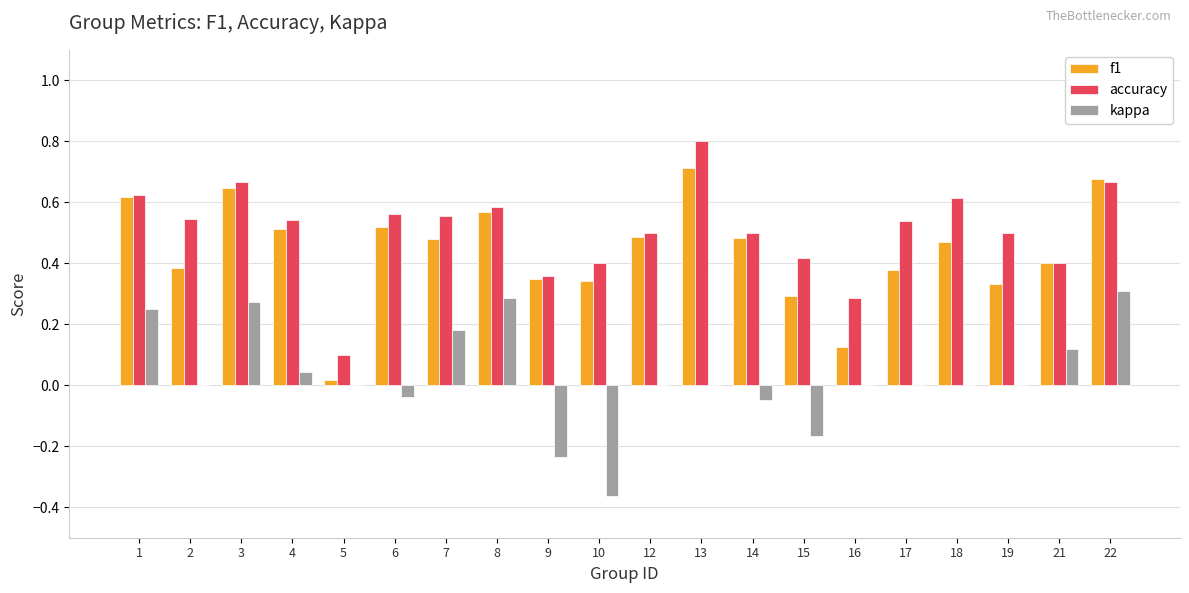

What is the sum of the f1 values at 8 and 19?

0.9